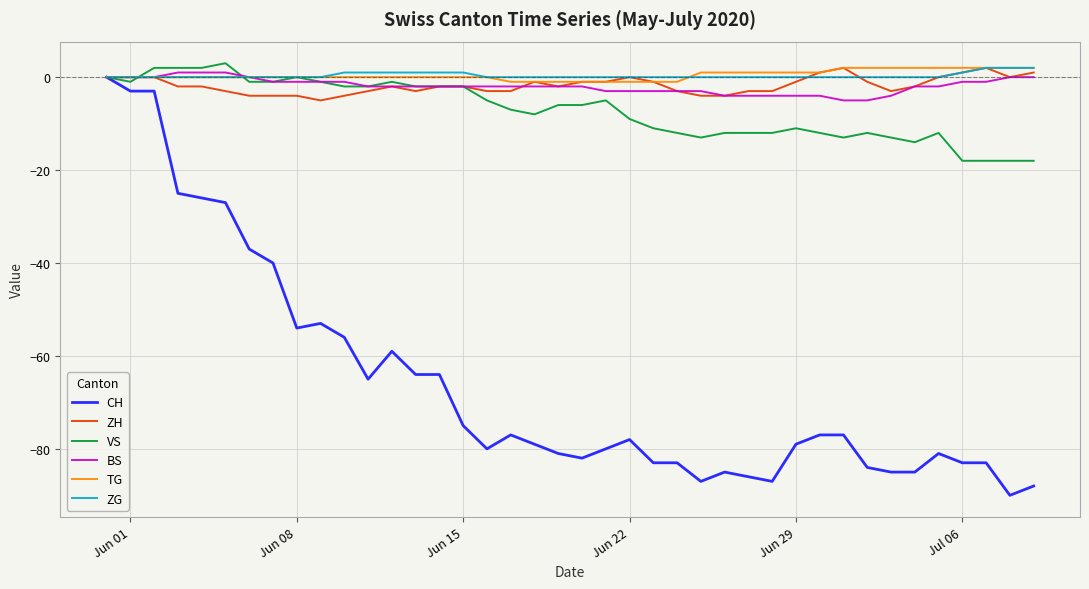

What is the minimum value shown in the chart?

-90